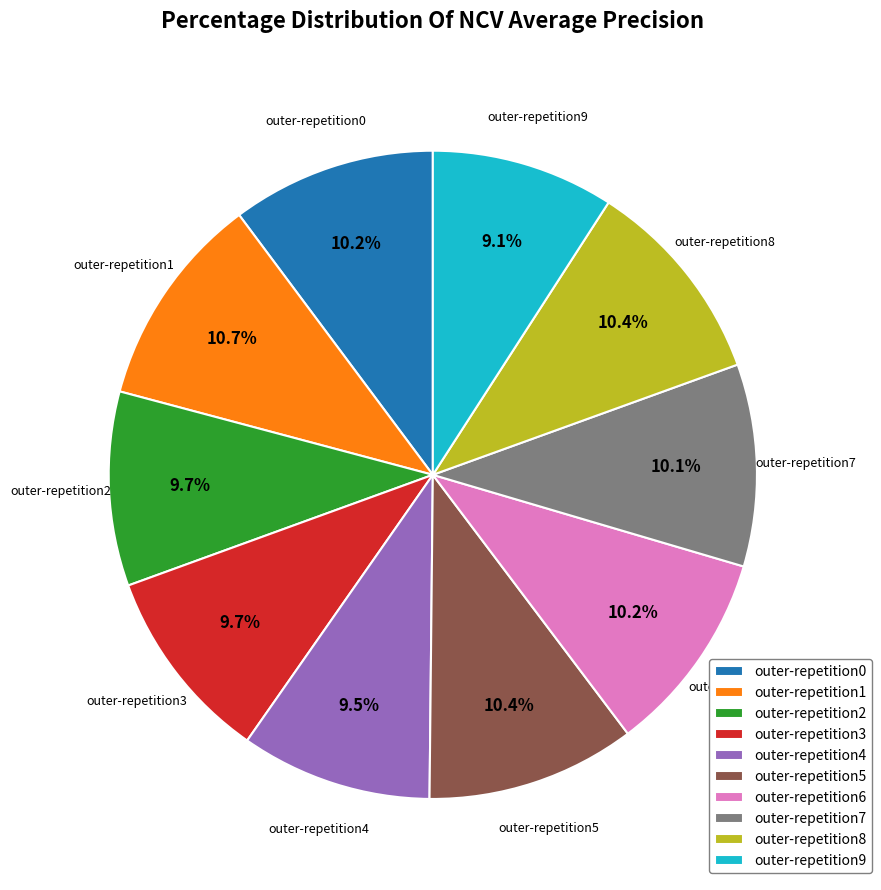

To the nearest percent, what is the combined percentage of outer-repetition6 and outer-repetition1?

21%